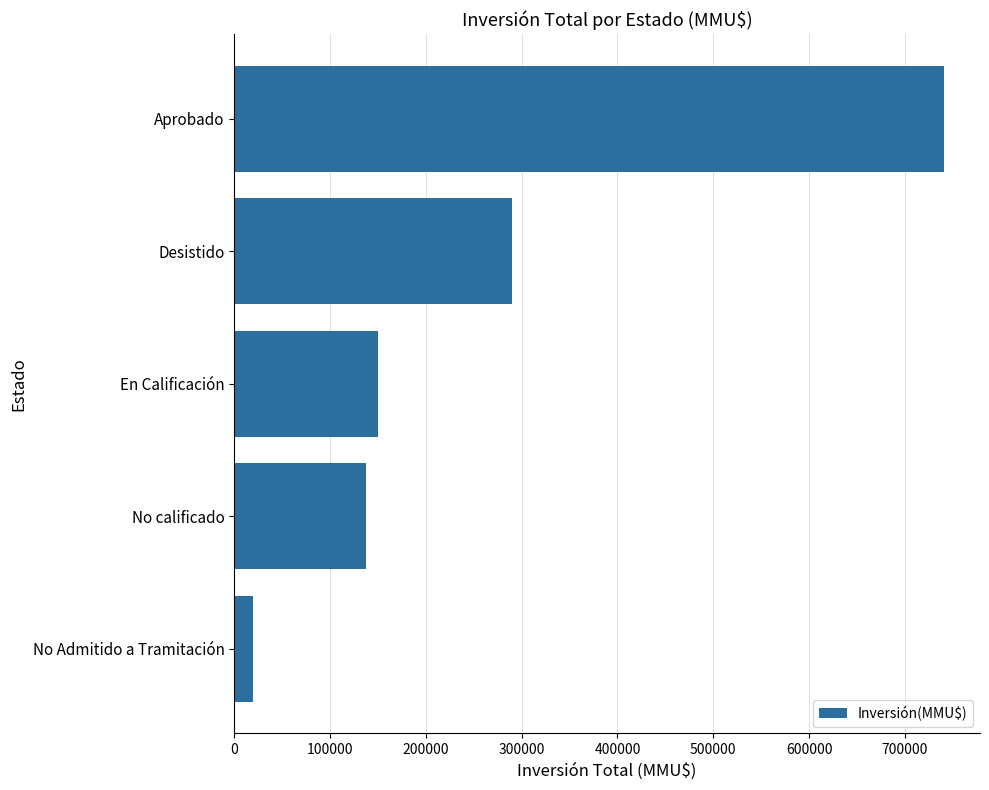

Reading top to bottom, transcribe all the data shown in this chart.

741201	290404	149914	137663	20000